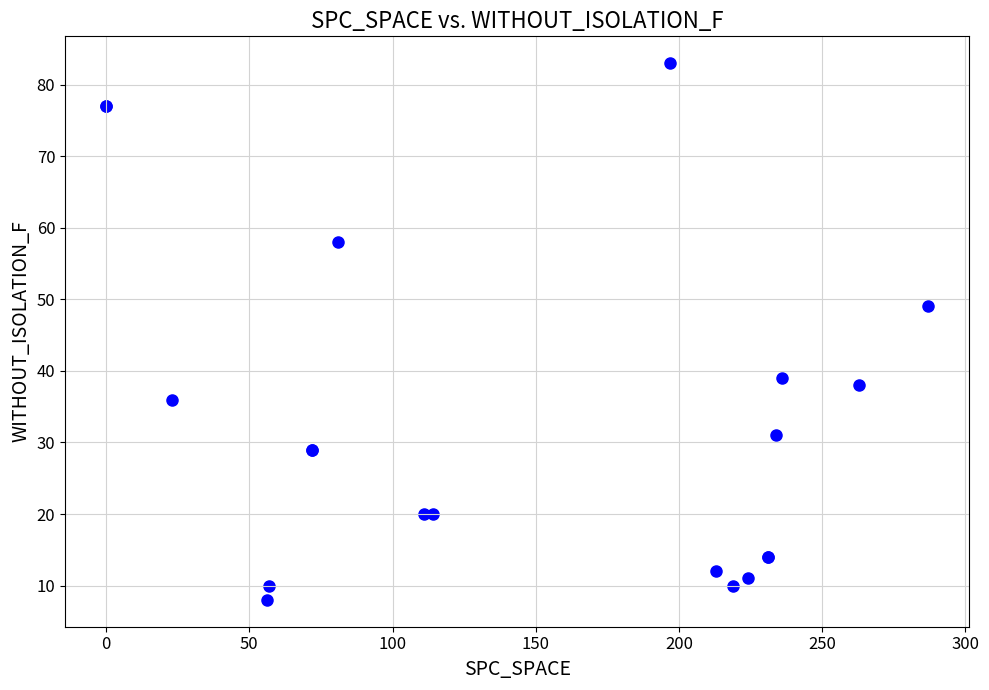

What Y value in the scatter plot is closest to 45?

49